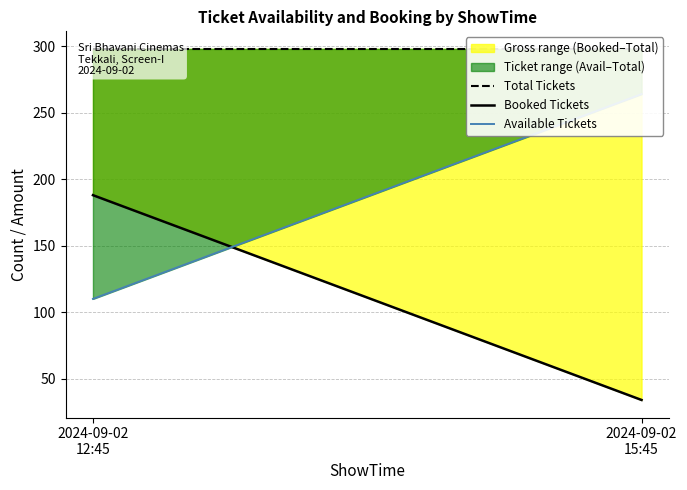

Which series has the widest spread of values?

Booked Tickets